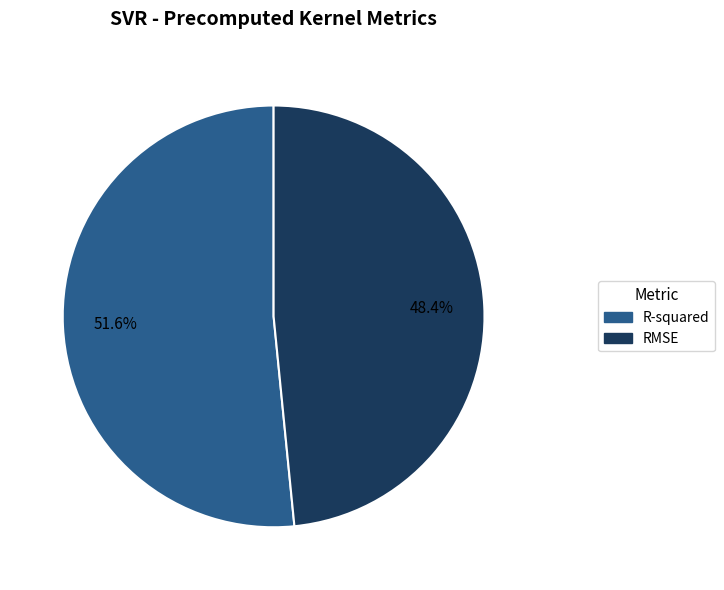

To the nearest percent, what percentage of the pie is RMSE?

48%